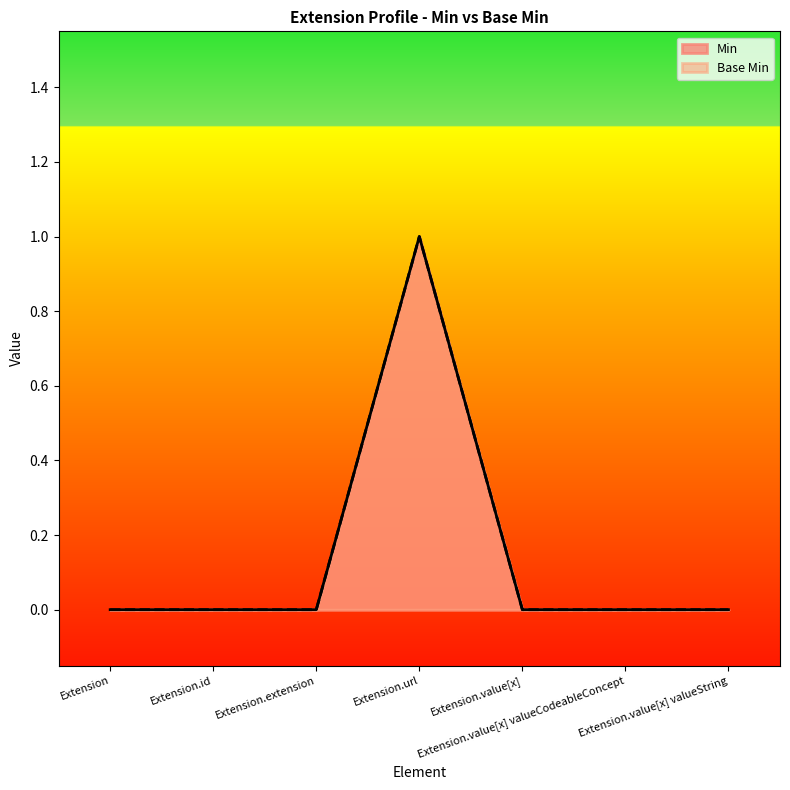

How many lines are shown in the chart?

2